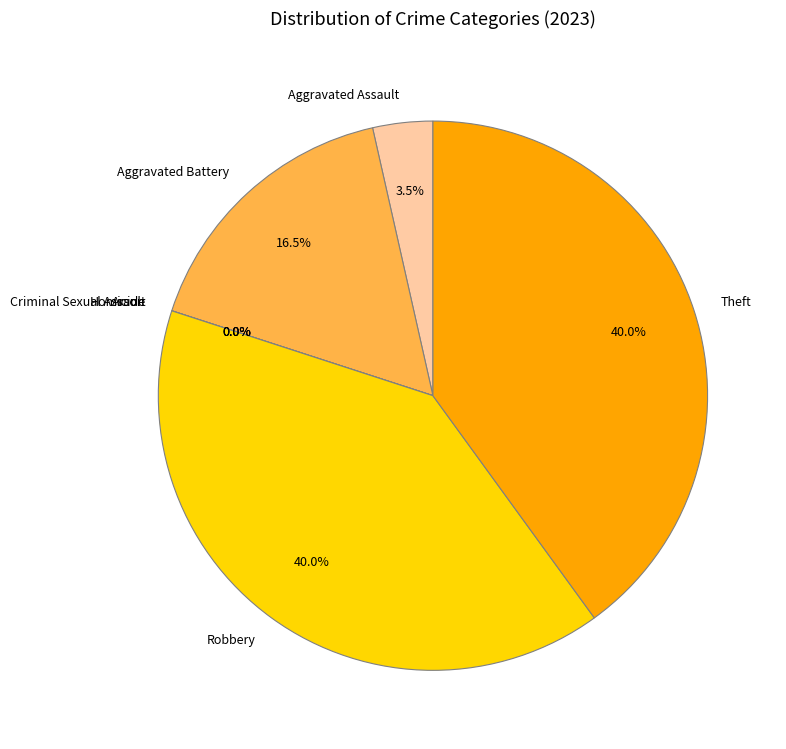

Combined, do Homicide and Aggravated Assault account for over 50%?

No